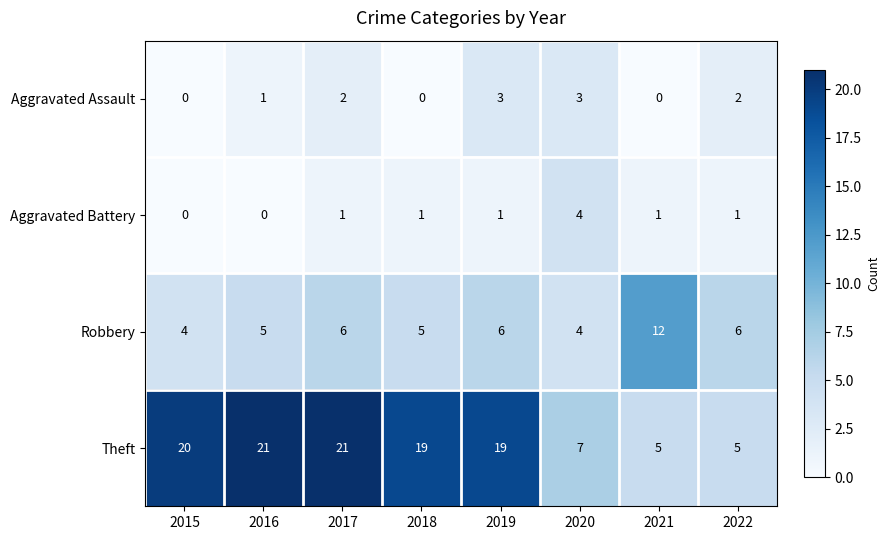

True or false: Aggravated Assault has a value of 2 at 2017.

True